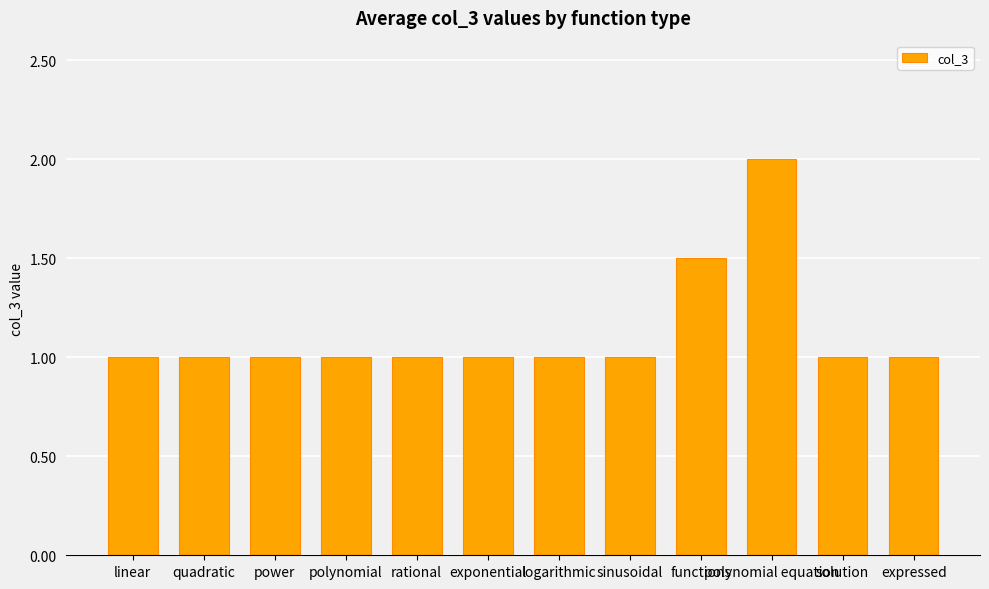

Approximately how many times larger is the value at sinusoidal compared to solution?

1.0